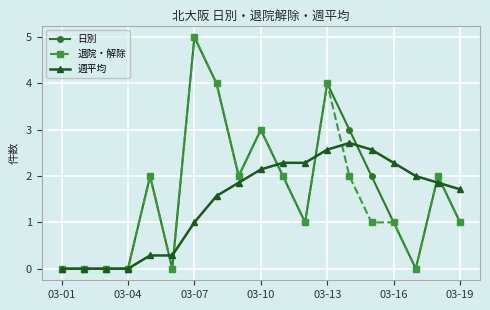

What is the value of the 退院・解除 point at the 16th from the left?

1.0